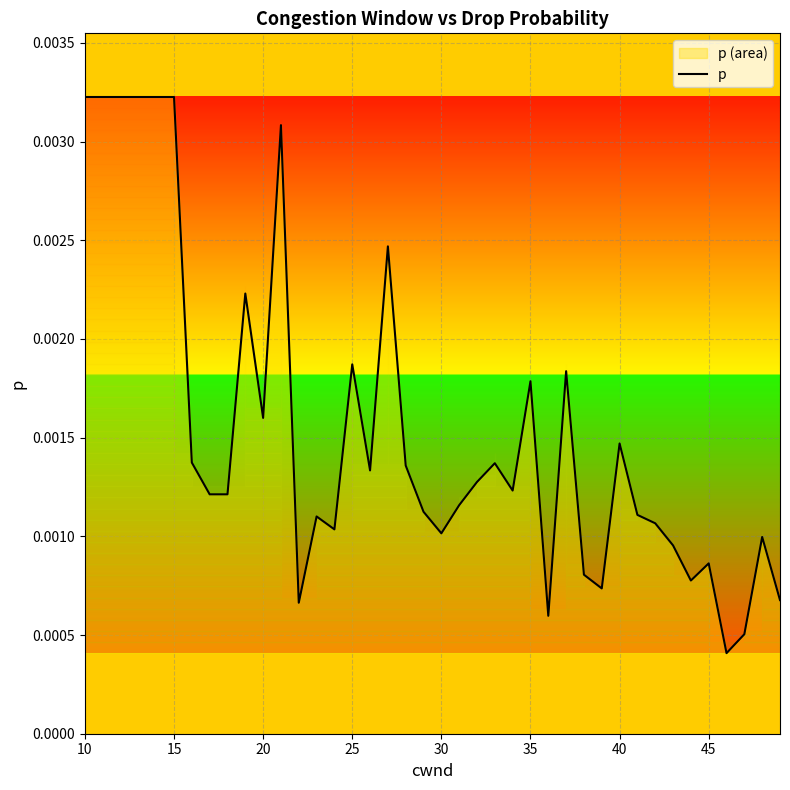

What is the sum of all values?

0.1